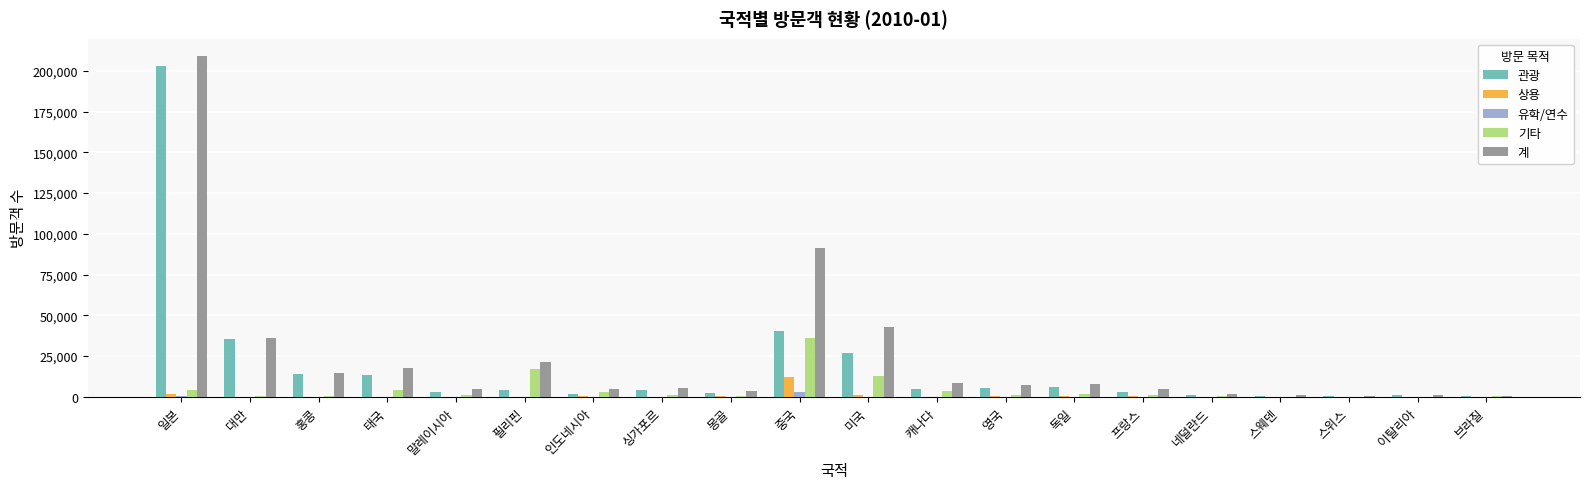

Is the value of 기타 at 독일 greater than the value of 관광 at 홍콩?

No